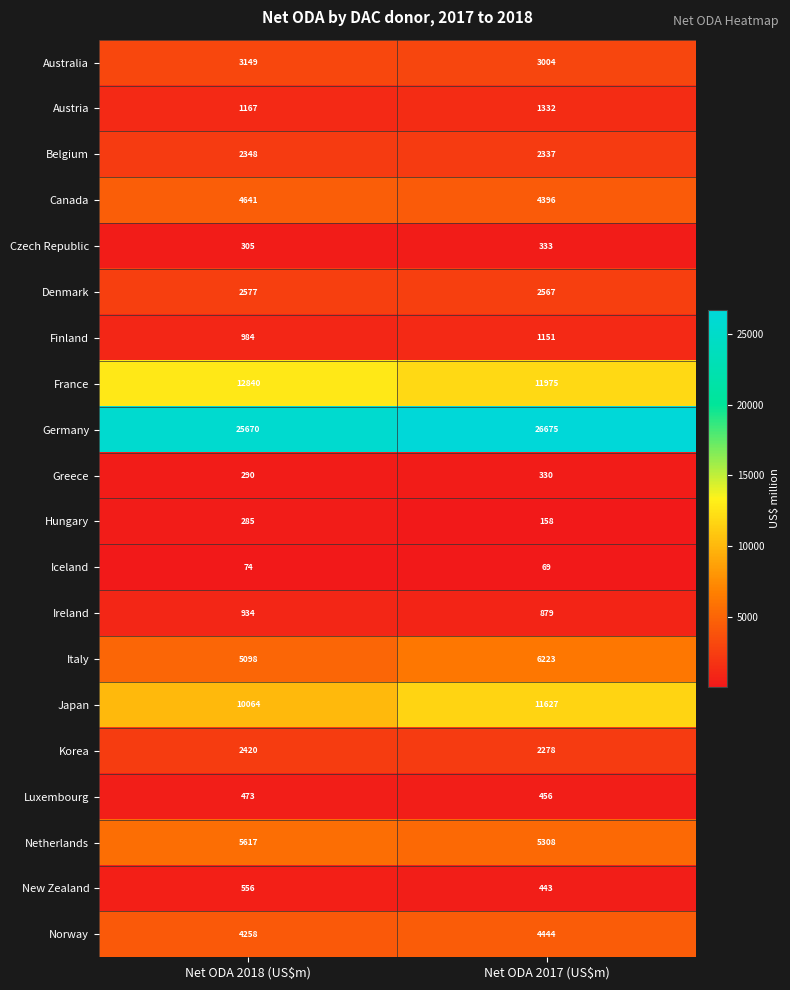

The value of Denmark at Net ODA 2018 (US$m) is 1278. True or false?

False